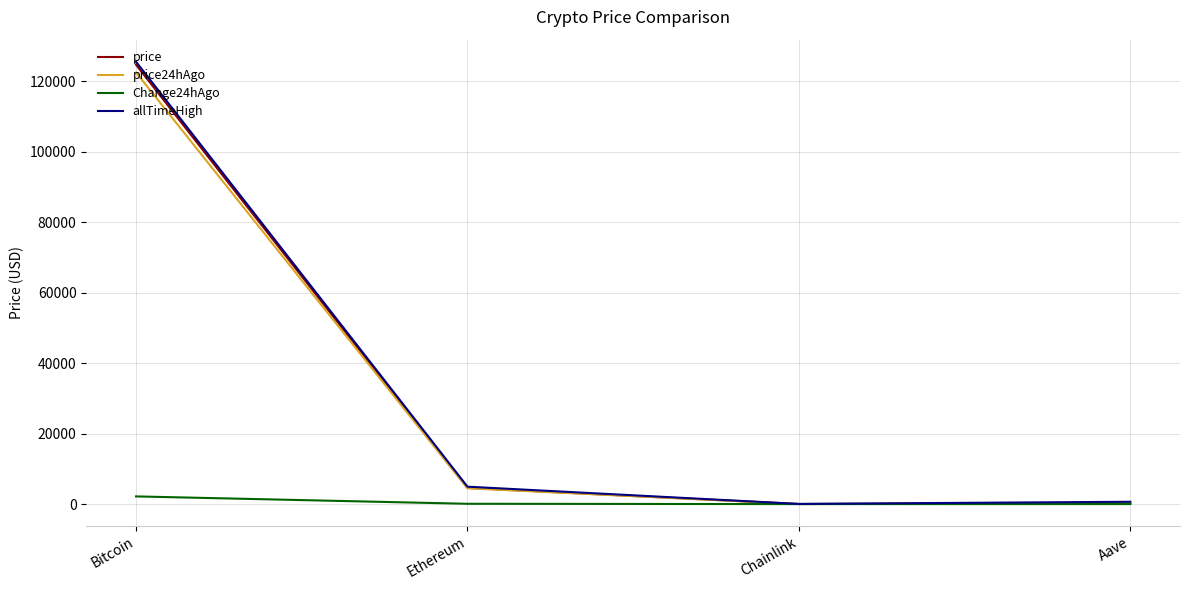

Where does the price24hAgo series first go above 4497?

Bitcoin